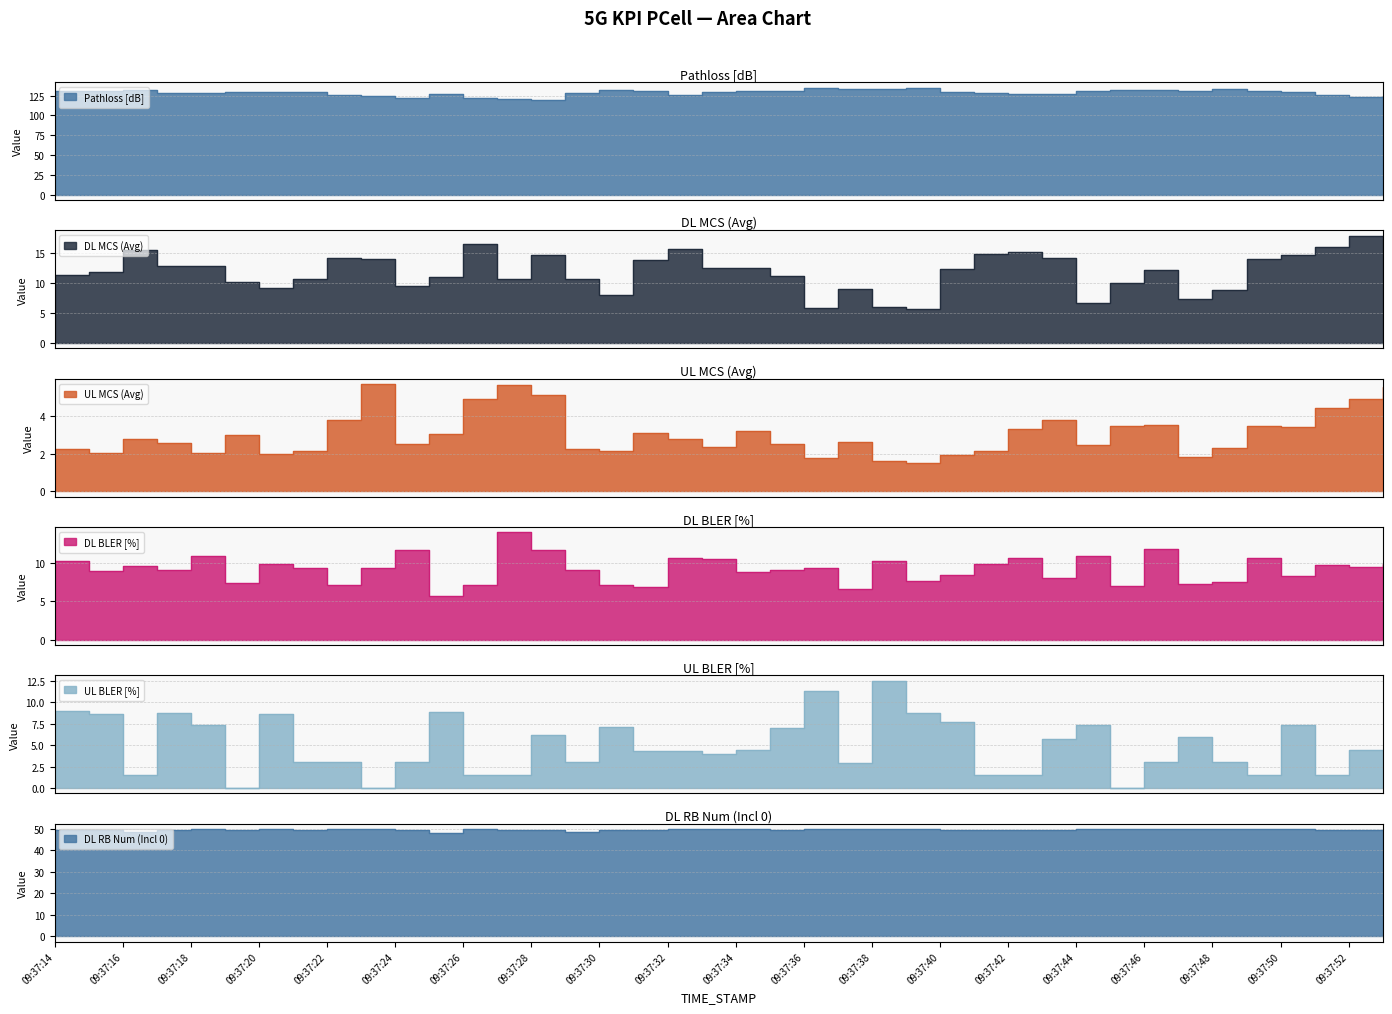

List the series in order of their peak value, lowest first.

UL MCS (Avg), UL BLER [%], DL BLER [%], DL MCS (Avg), DL RB Num (Incl 0), Pathloss [dB]